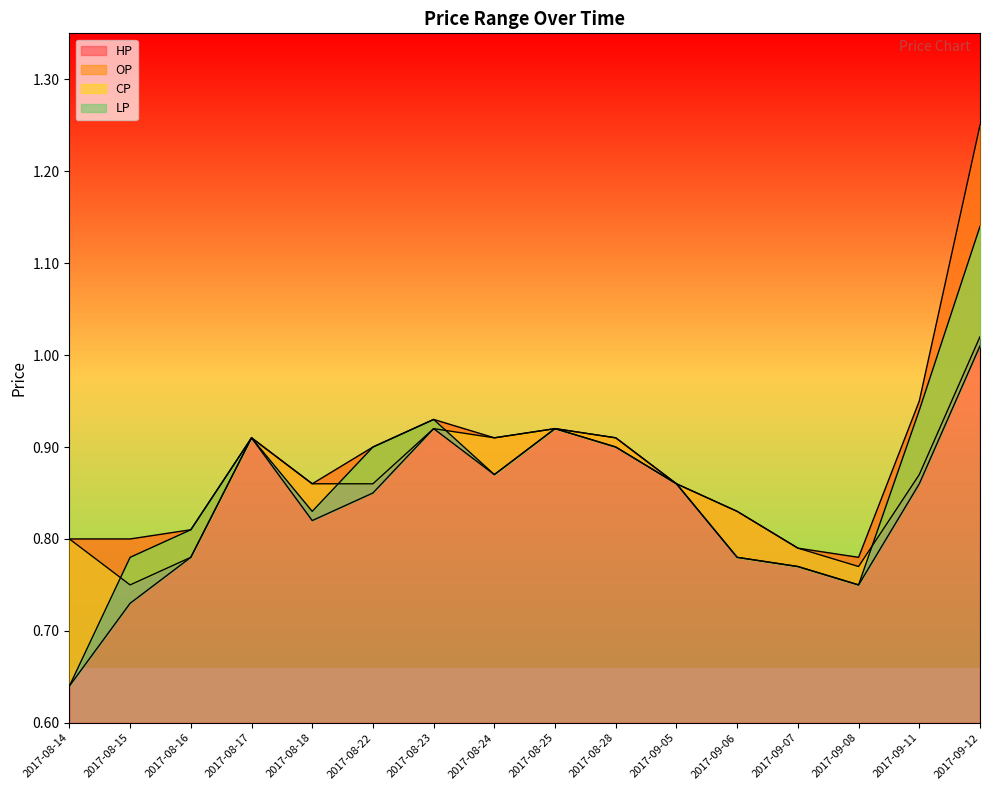

Rank the series by their maximum value, from lowest to highest.

LP, OP, CP, HP